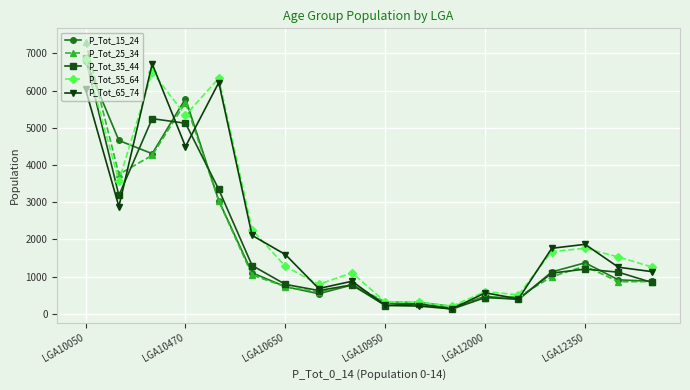

What is the greatest value displayed?

7316